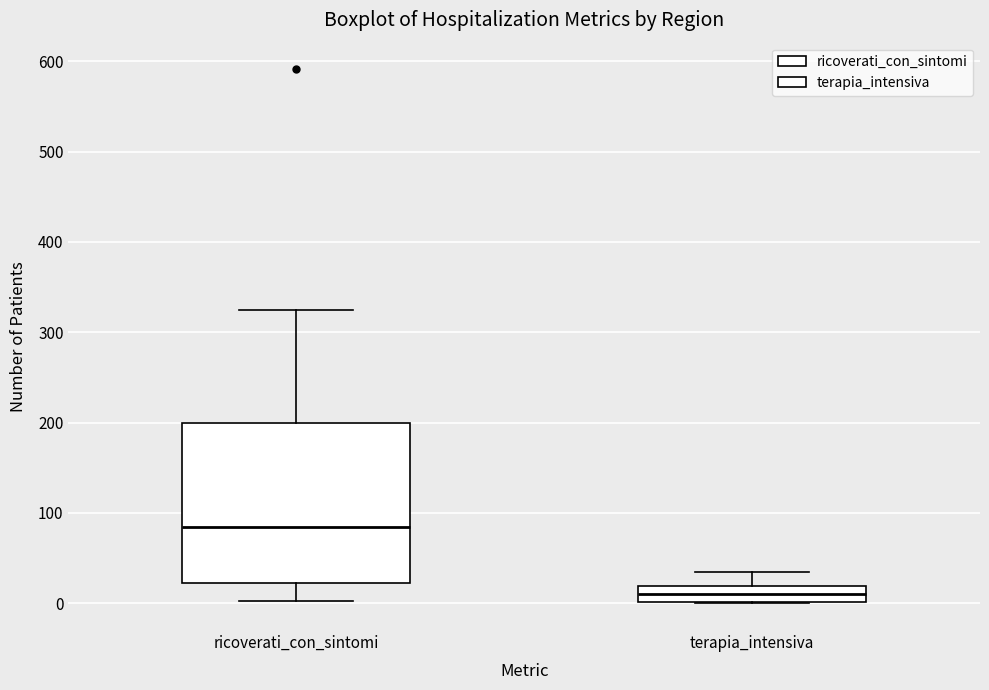

Which box is the tallest, from its lower edge to its upper edge?

ricoverati_con_sintomi